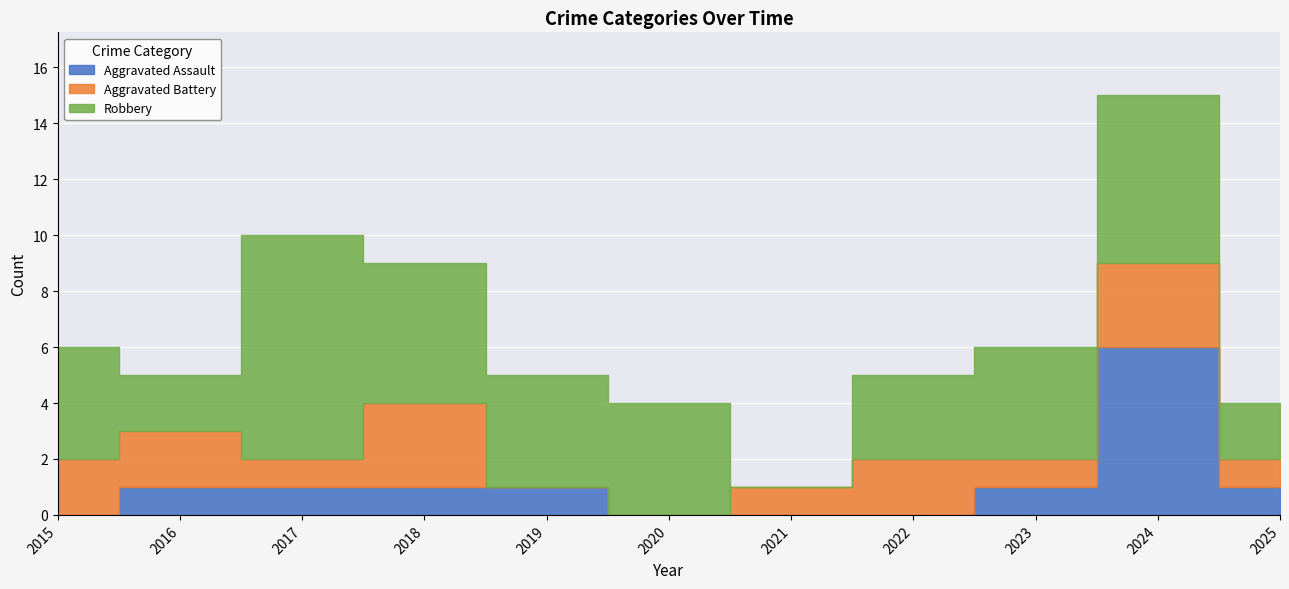

At which category does the chart reach its minimum across all series?

2015